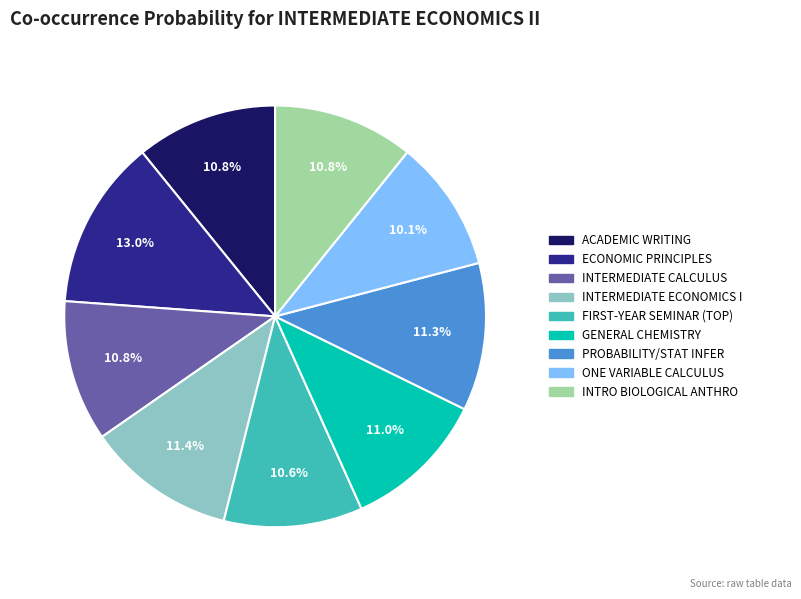

Count the number of slices in the pie.

9